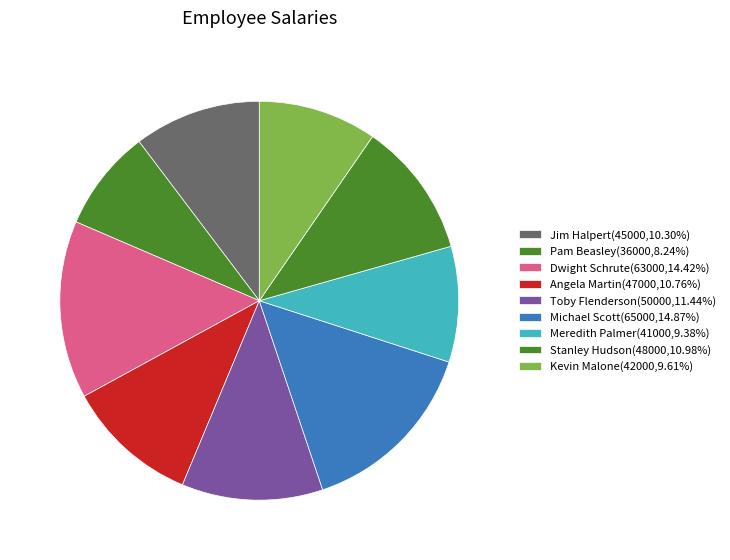

Is it true that Dwight Schrute is 14% of the pie?

True